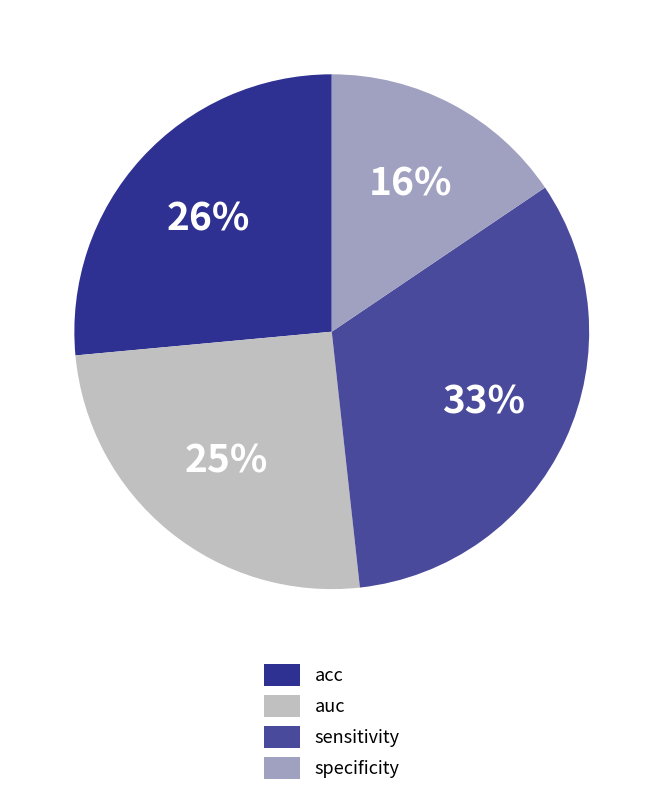

Rank the categories by value from lowest to highest.

specificity, auc, acc, sensitivity